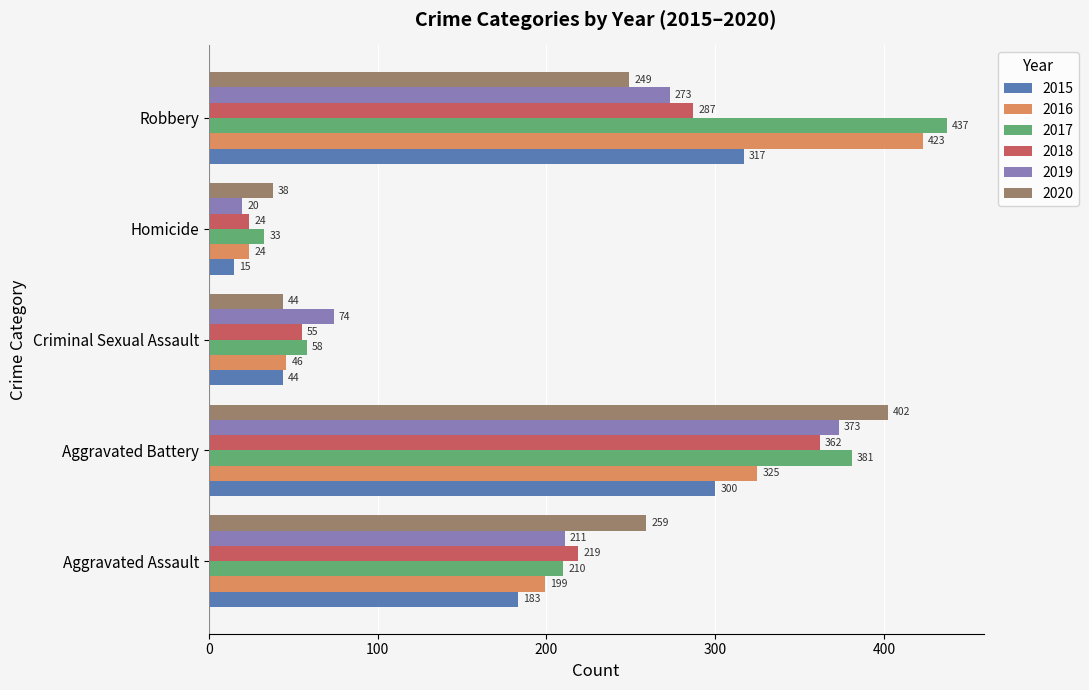

Rank the categories by 2016 value from lowest to highest.

Homicide, Criminal Sexual Assault, Aggravated Assault, Aggravated Battery, Robbery